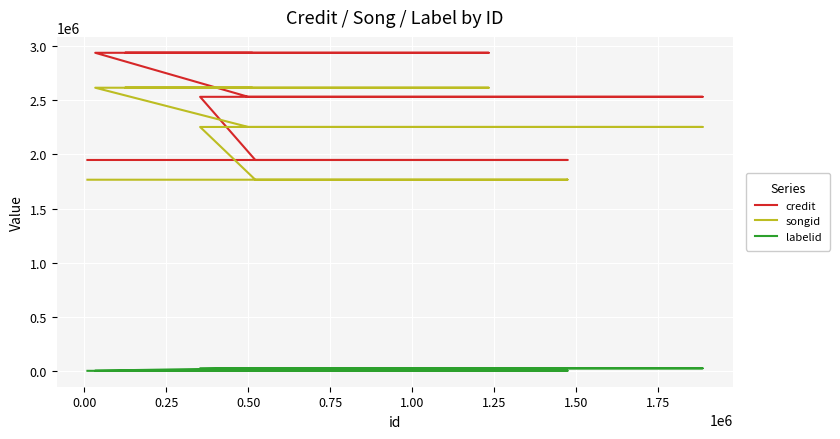

True or false: credit and labelid cross at least once.

False